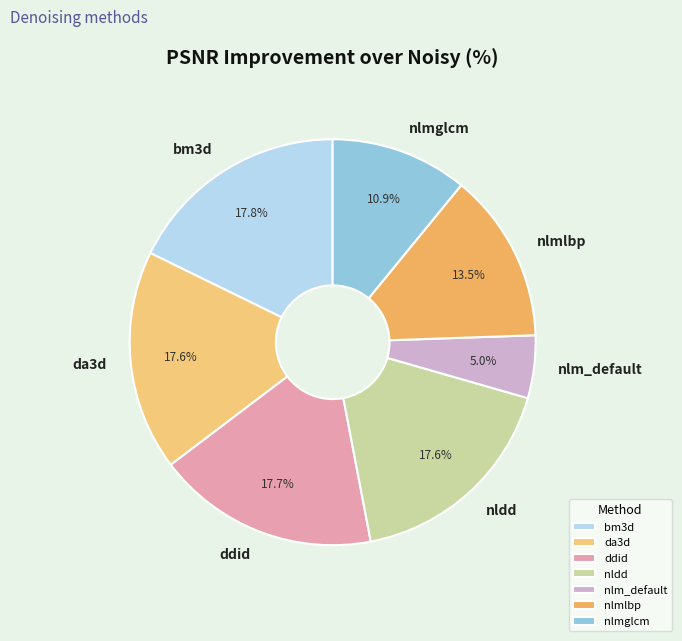

How many slices are in this pie chart?

7